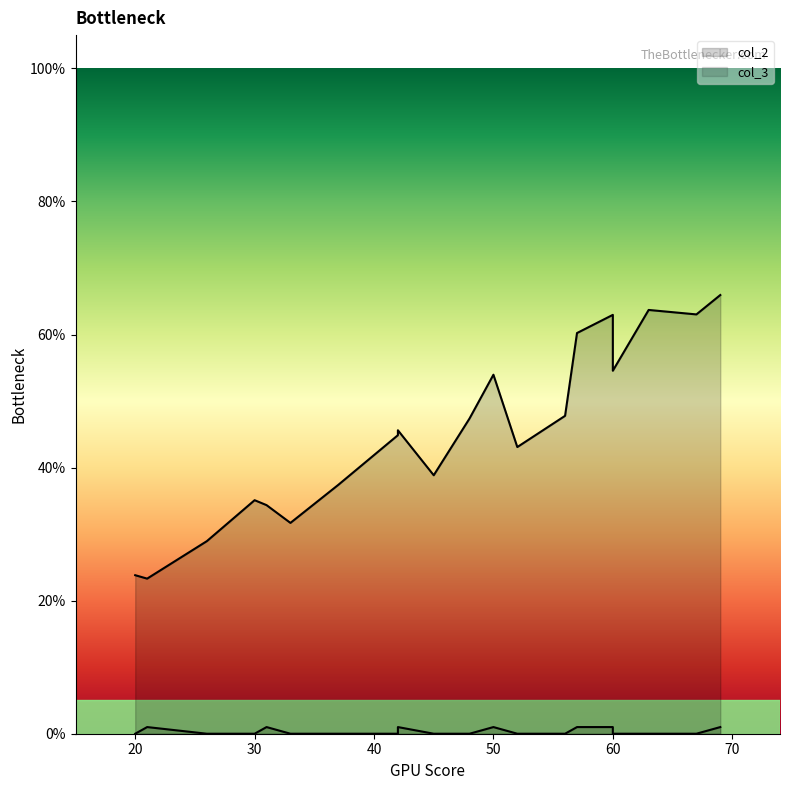

True or false: col_3 has a value of 0.5 at 60.

False